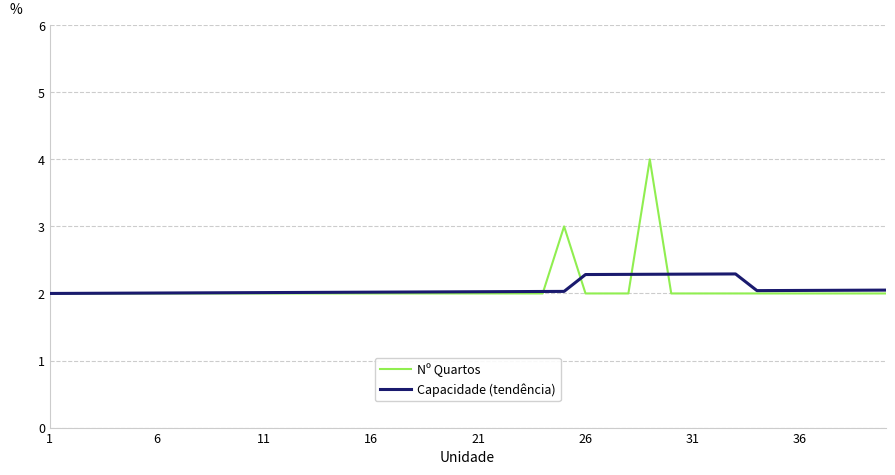

Which series has the largest range (max minus min)?

Nº Quartos